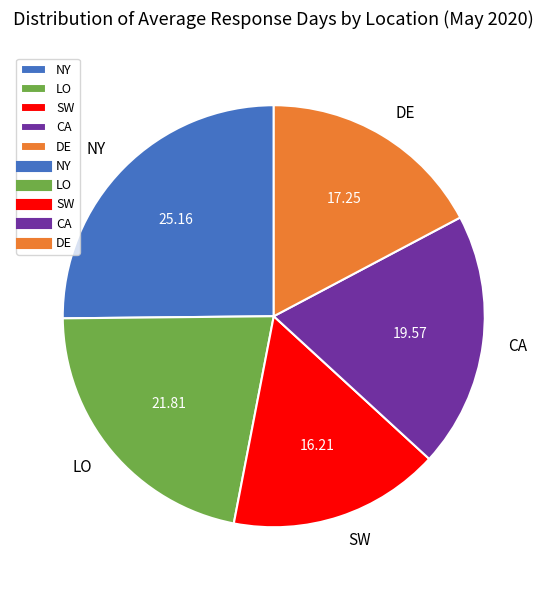

Rank the categories by value from lowest to highest.

SW, DE, CA, LO, NY